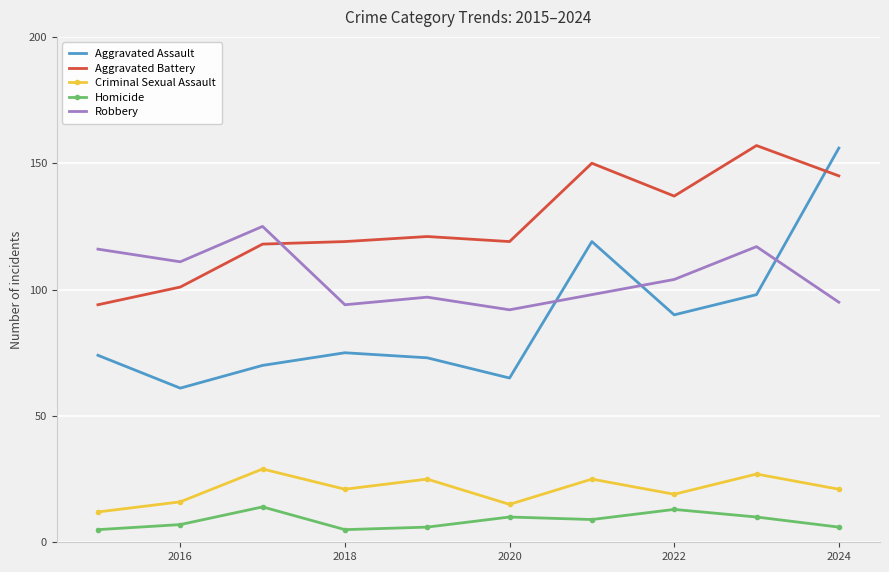

At how many categories does at least one series exceed 142?

3